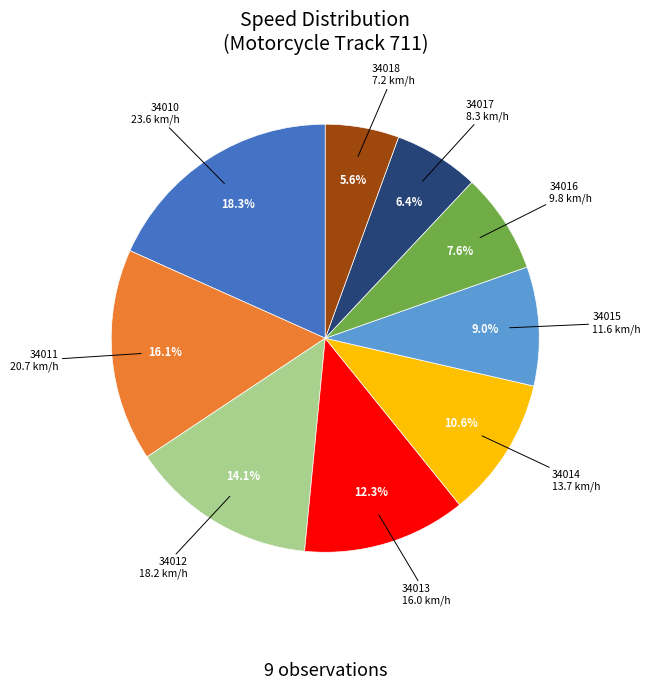

Count the number of slices in the pie.

9